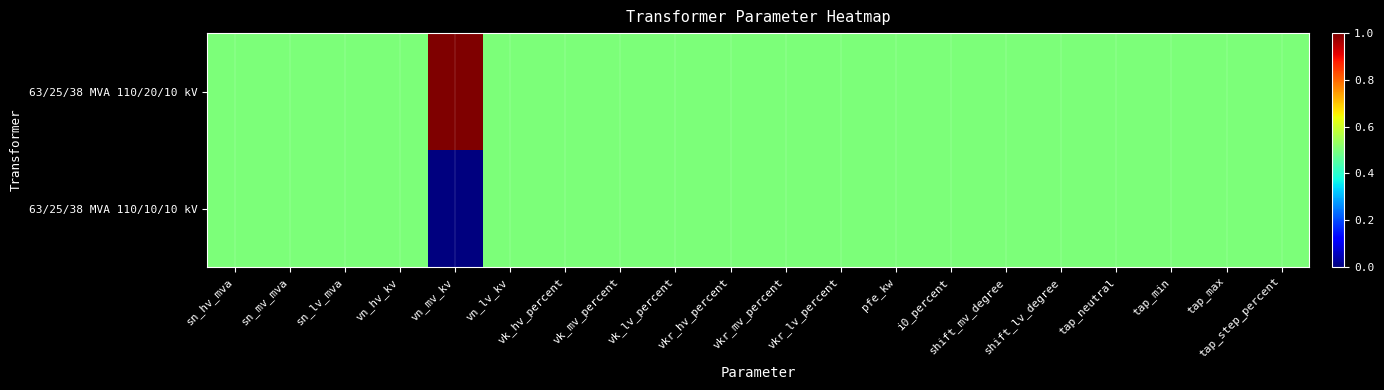

Between tap_step_percent and pfe_kw, which is larger?

tap_step_percent